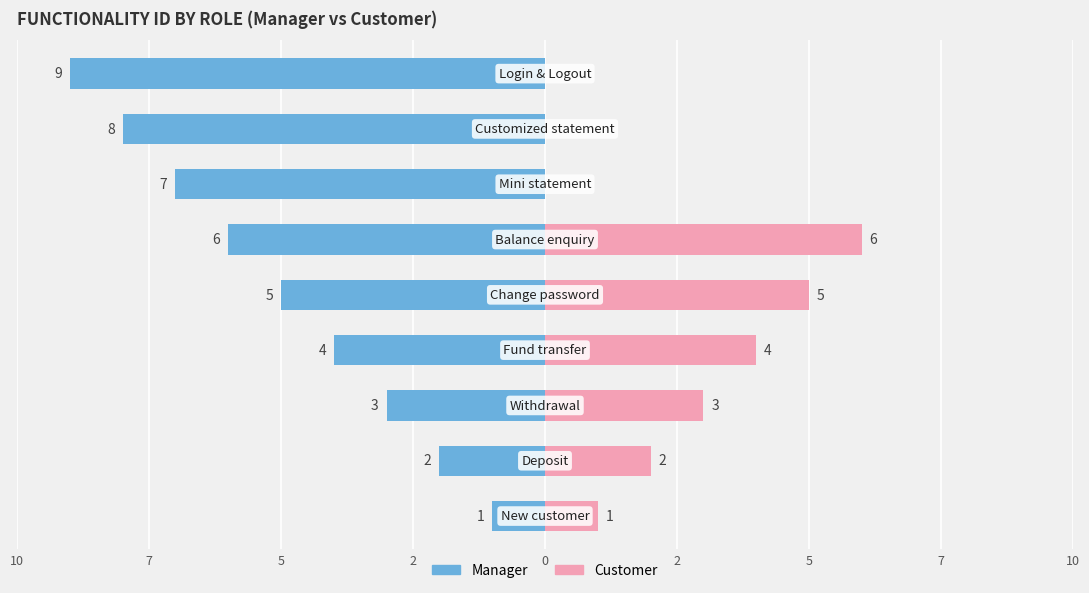

Reading right to left, transcribe all the data shown in this chart.

Manager: -9	-8	-7	-6	-5	-4	-3	-2	-1
Customer: 0	0	0	6	5	4	3	2	1